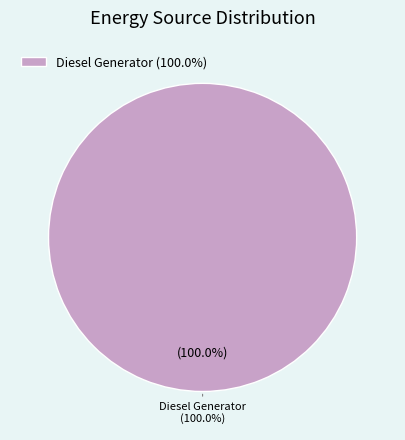

Is there any slice that represents more than half of the pie?

Yes